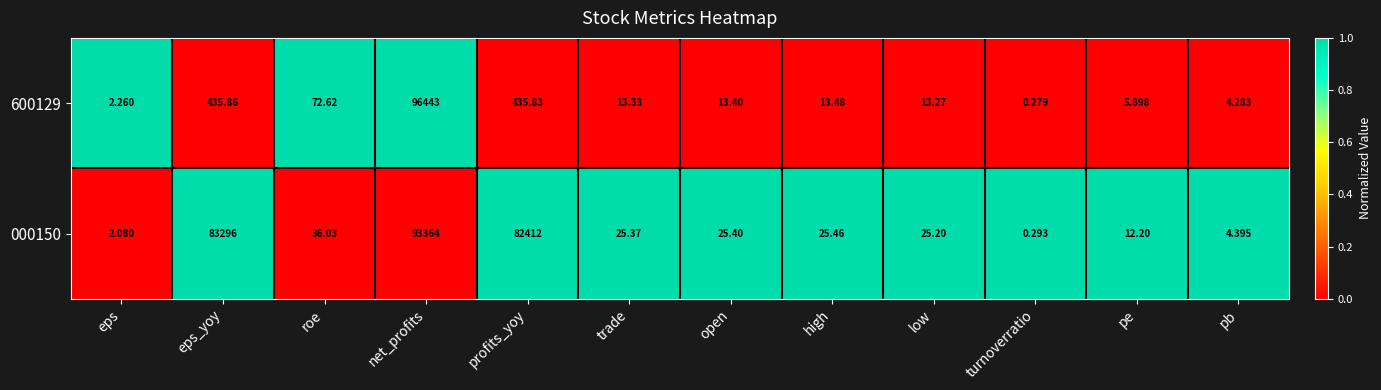

At which label does 600129 reach its minimum?

turnoverratio